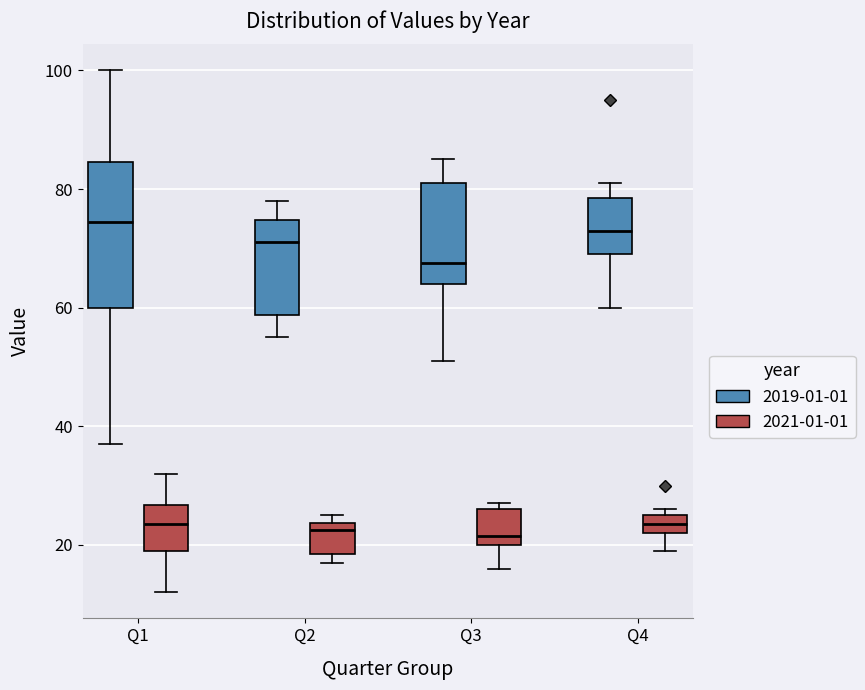

Where is the lower edge of the box for Q3 (2021-01-01) on the y-axis? The values are not printed on the chart, so give them approximately, as read against the axis.

20